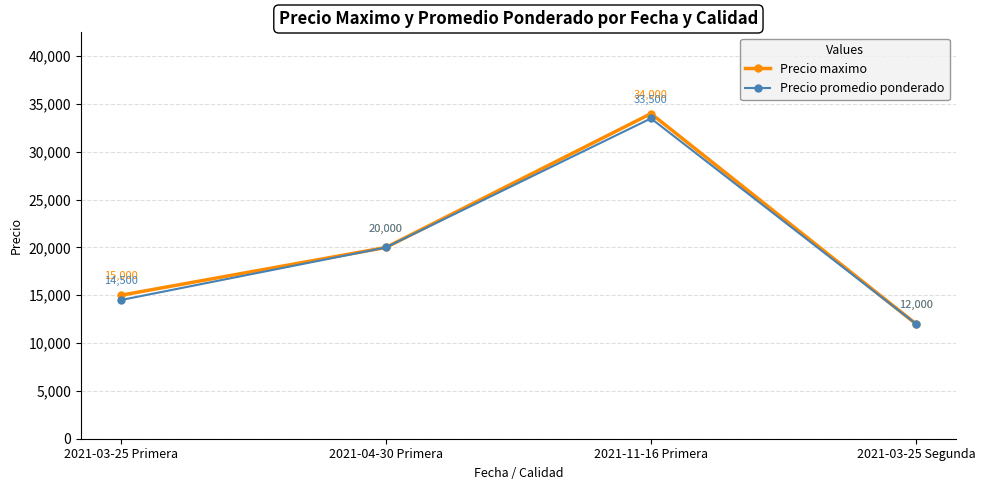

Which category has the highest value in the Precio maximo series?

2021-11-16 Primera